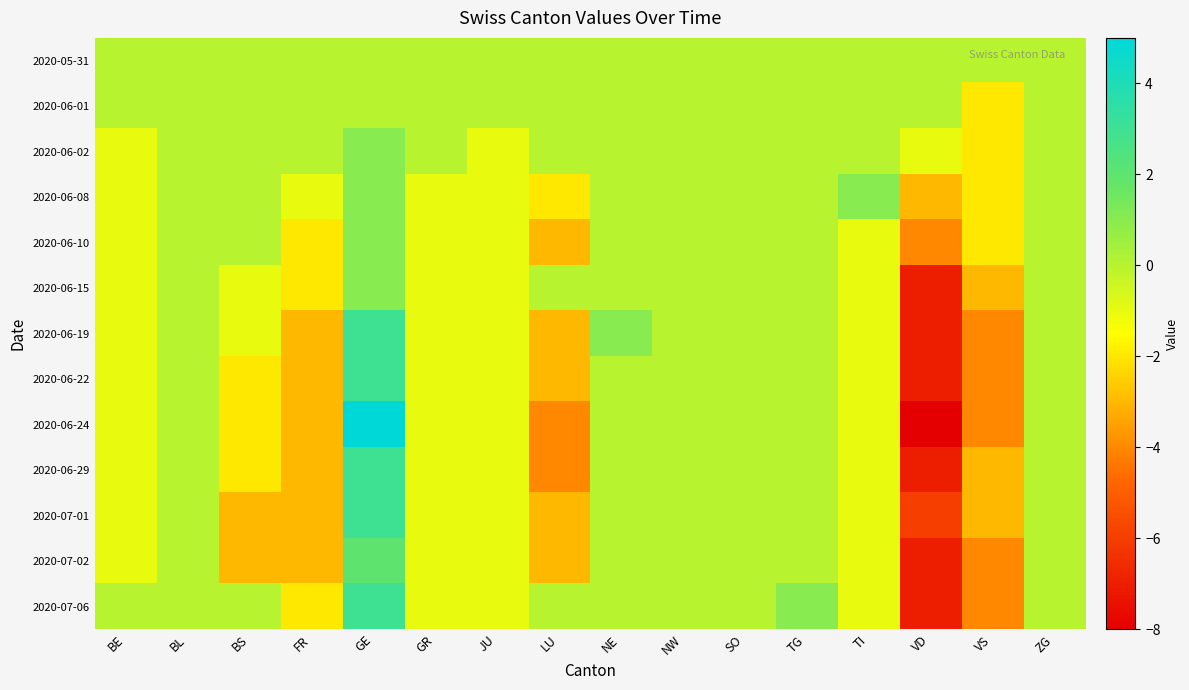

At TI, list the series in order from smallest to largest.

2020-06-10, 2020-06-15, 2020-06-19, 2020-06-22, 2020-06-24, 2020-06-29, 2020-07-01, 2020-07-02, 2020-07-06, 2020-05-31, 2020-06-01, 2020-06-02, 2020-06-08